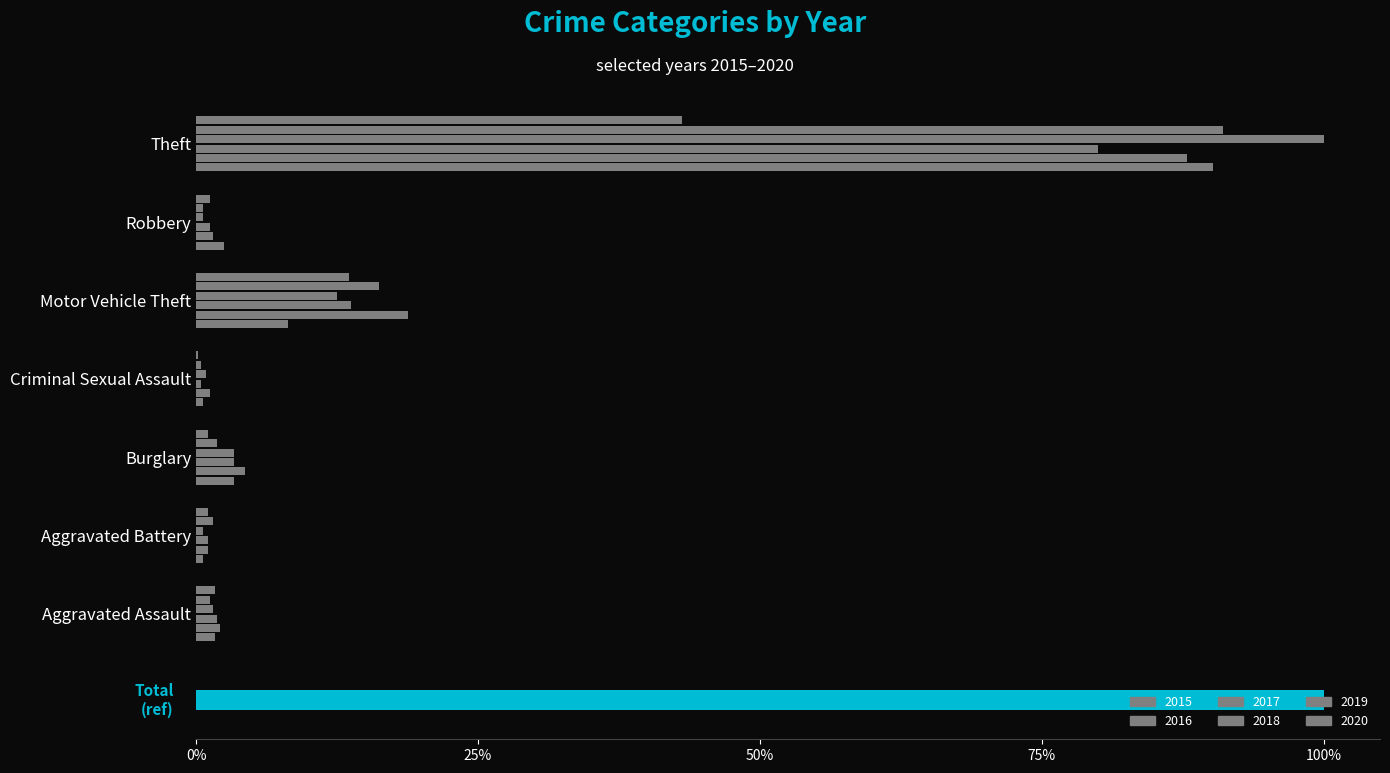

What are all the series names shown in the legend?

2015, 2016, 2017, 2018, 2019, 2020